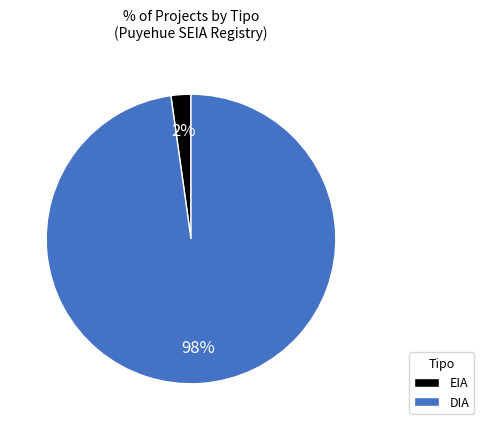

Rank the categories by value from lowest to highest.

EIA, DIA